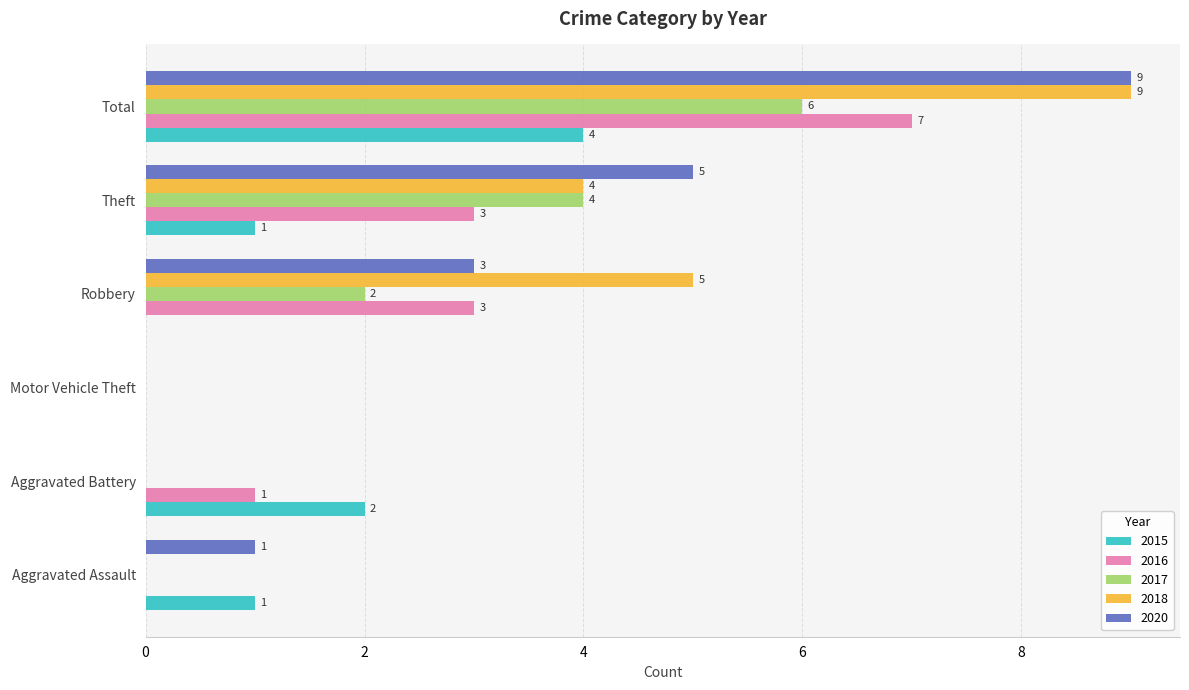

Count the number of categories in the chart.

6